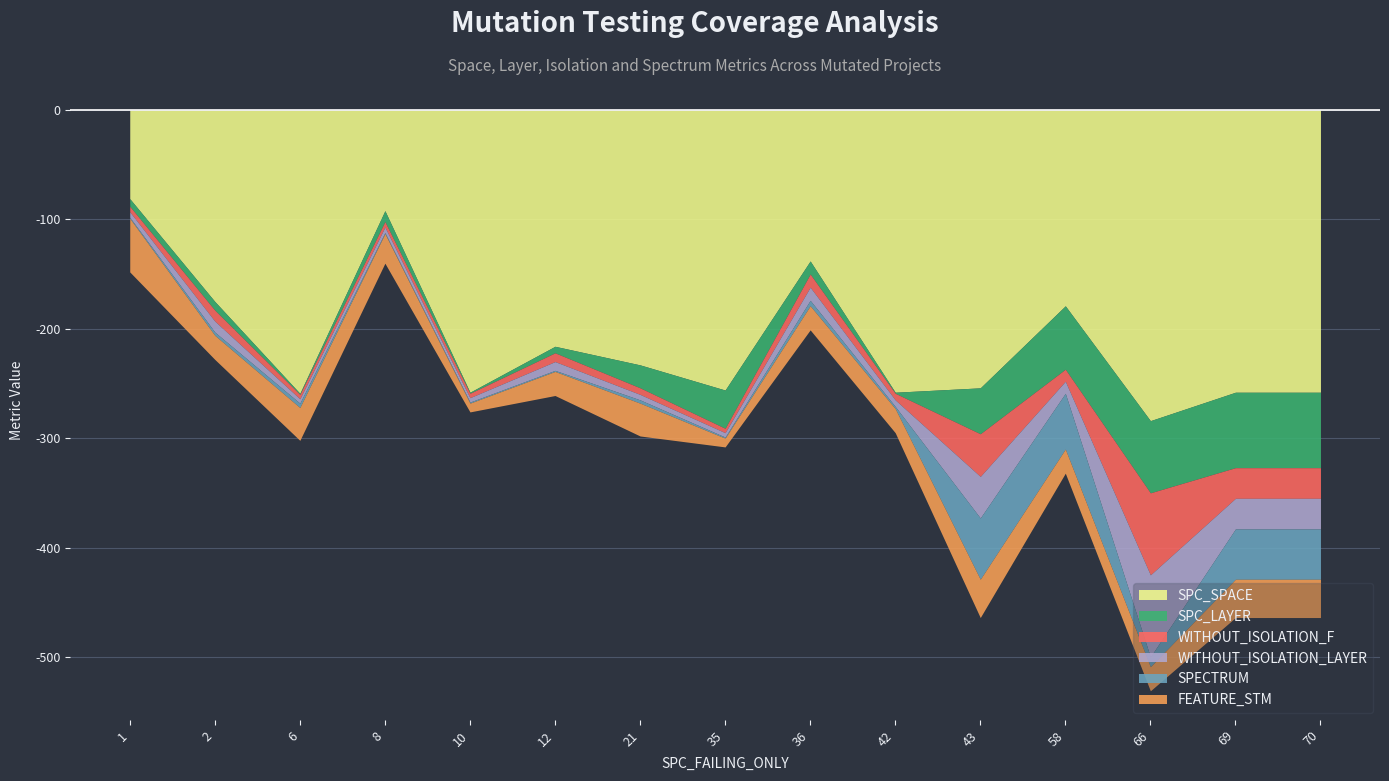

List the series in order of their peak value, lowest first.

FEATURE_STM, SPECTRUM, SPC_LAYER, WITHOUT_ISOLATION_F, WITHOUT_ISOLATION_LAYER, SPC_SPACE